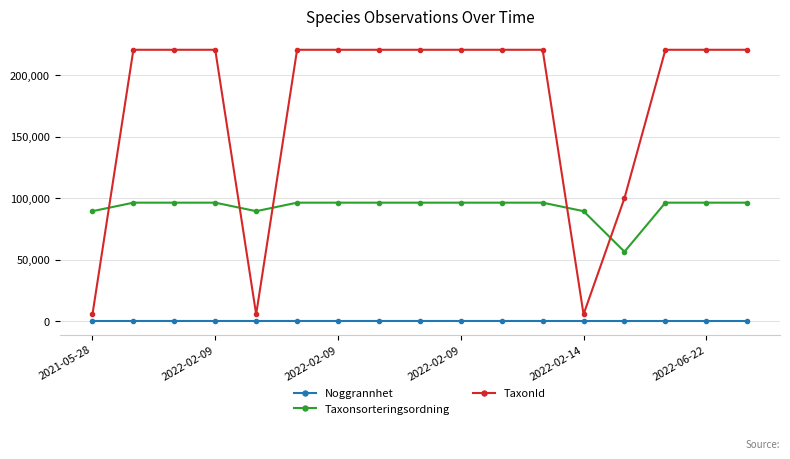

What is the difference between the maximum and minimum values in the Taxonsorteringsordning series?

39923